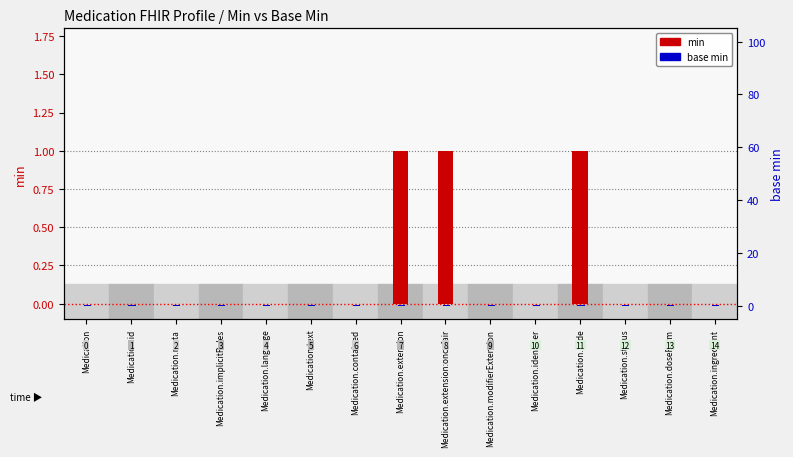

List the labels in order of base min value, smallest first.

Medication, Medication.id, Medication.meta, Medication.implicitRules, Medication.language, Medication.text, Medication.contained, Medication.extension, Medication.extension:oncofair, Medication.modifierExtension, Medication.identifier, Medication.code, Medication.status, Medication.doseForm, Medication.ingredient